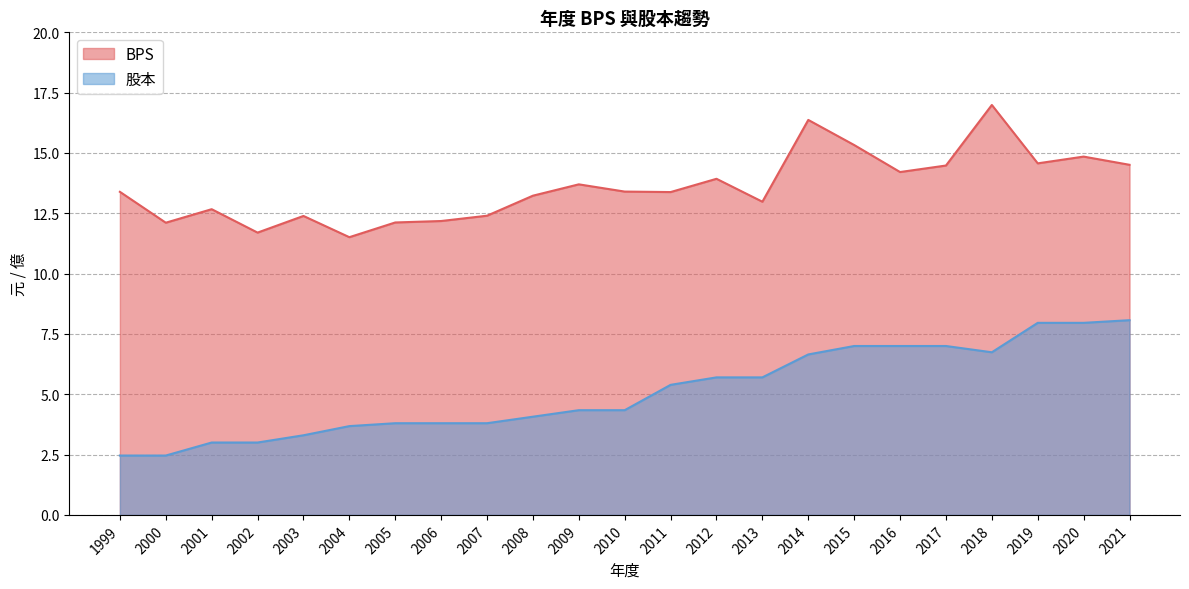

Read the 股本 value at 2011.

5.4